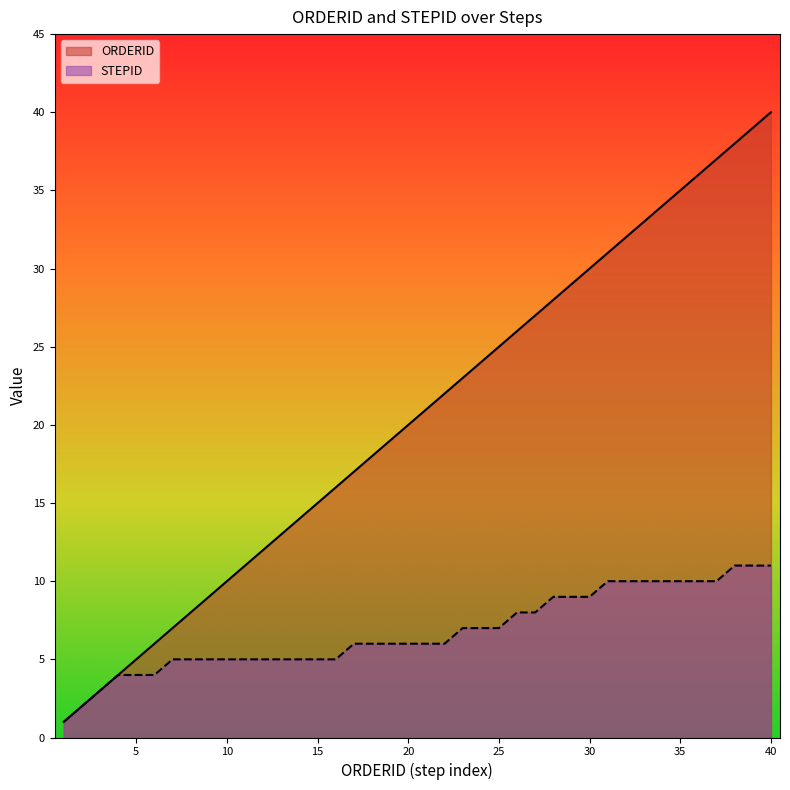

Reading right to left, transcribe all the data shown in this chart.

ORDERID: 40	39	38	37	36	35	34	33	32	31	30	29	28	27	26	25	24	23	22	21	20	19	18	17	16	15	14	13	12	11	10	9	8	7	6	5	4	3	2	1
STEPID: 11	11	11	10	10	10	10	10	10	10	9	9	9	8	8	7	7	7	6	6	6	6	6	6	5	5	5	5	5	5	5	5	5	5	4	4	4	3	2	1